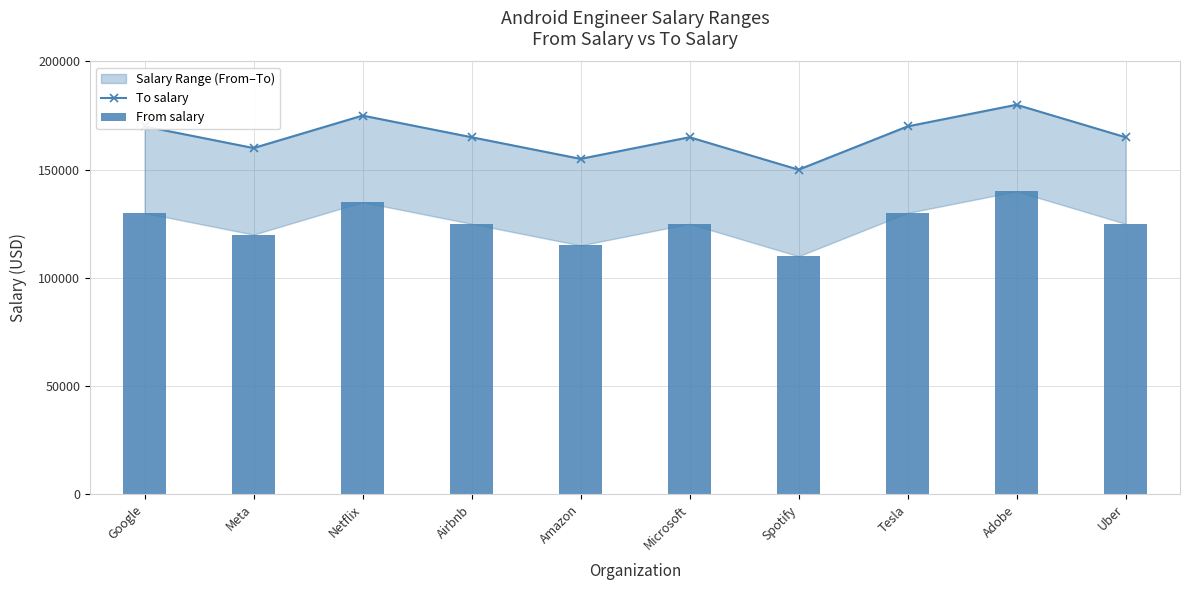

How many data points in From salary are less than 125000?

3